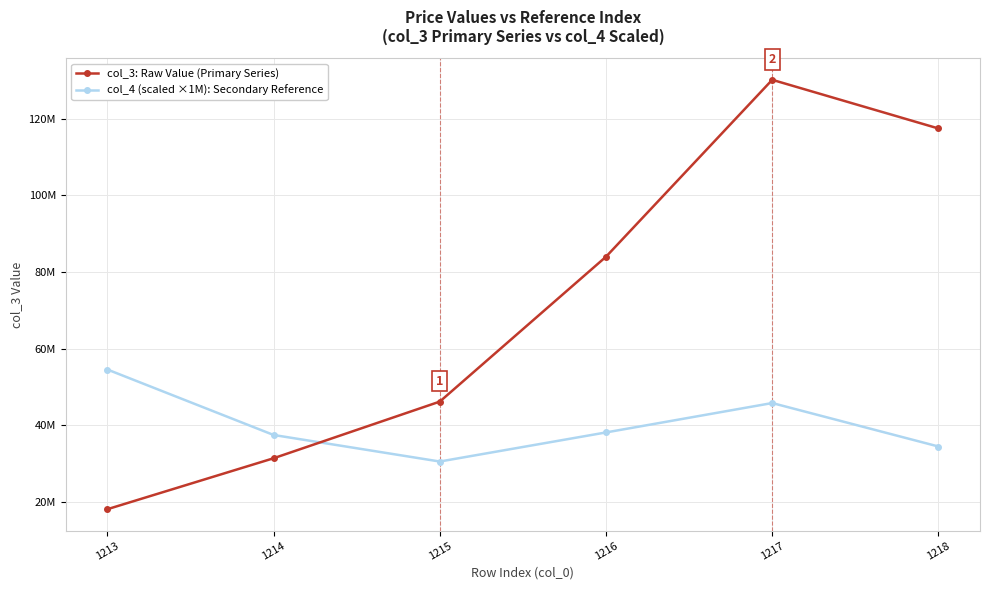

Where does the col_4 (scaled ×1M): Secondary Reference series first go above 38110000?

1213